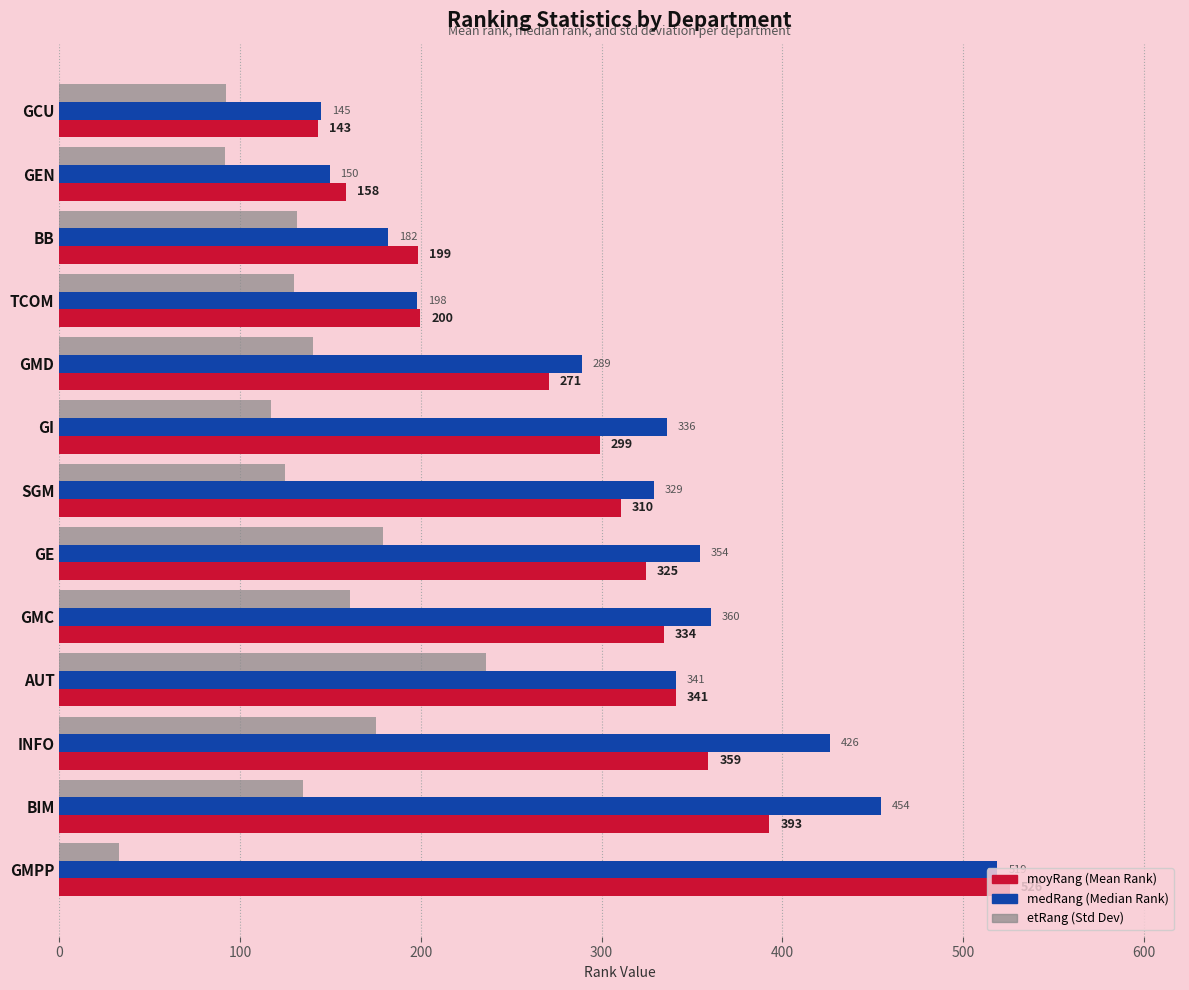

At which category is the sum across all series the highest?

GMPP